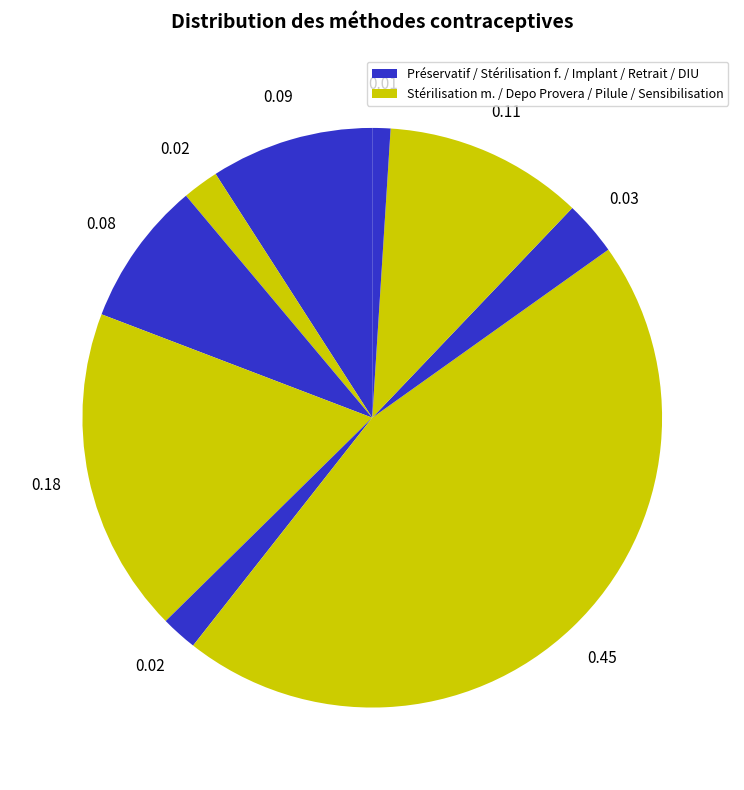

Count the number of slices in the pie.

9